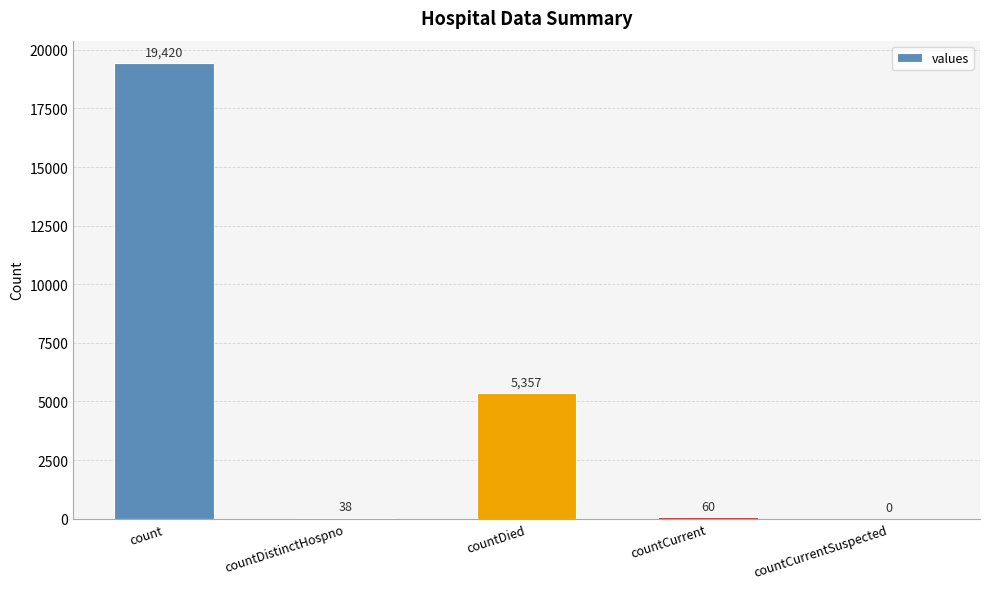

Which has a higher value, count or countDistinctHospno?

count